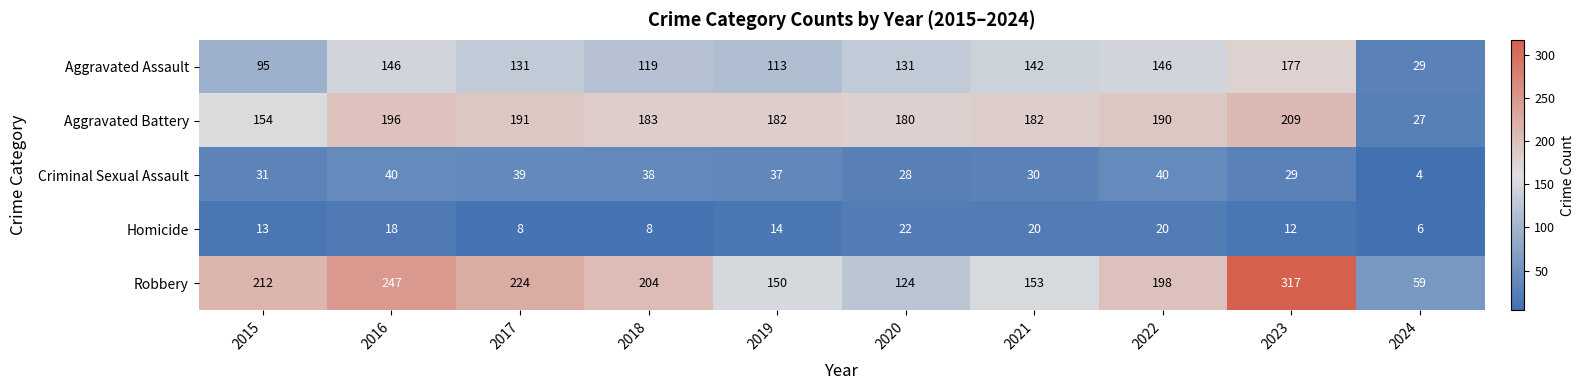

What is the difference between the maximum and minimum values in the Aggravated Battery series?

182